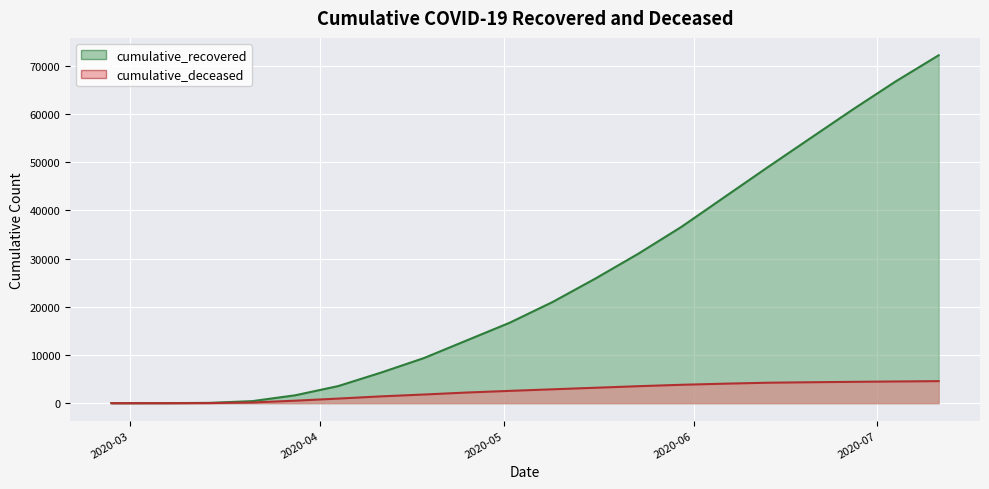

Is the value of cumulative_recovered at 2020-06-13 greater than the value of cumulative_deceased at 2020-03-28?

Yes